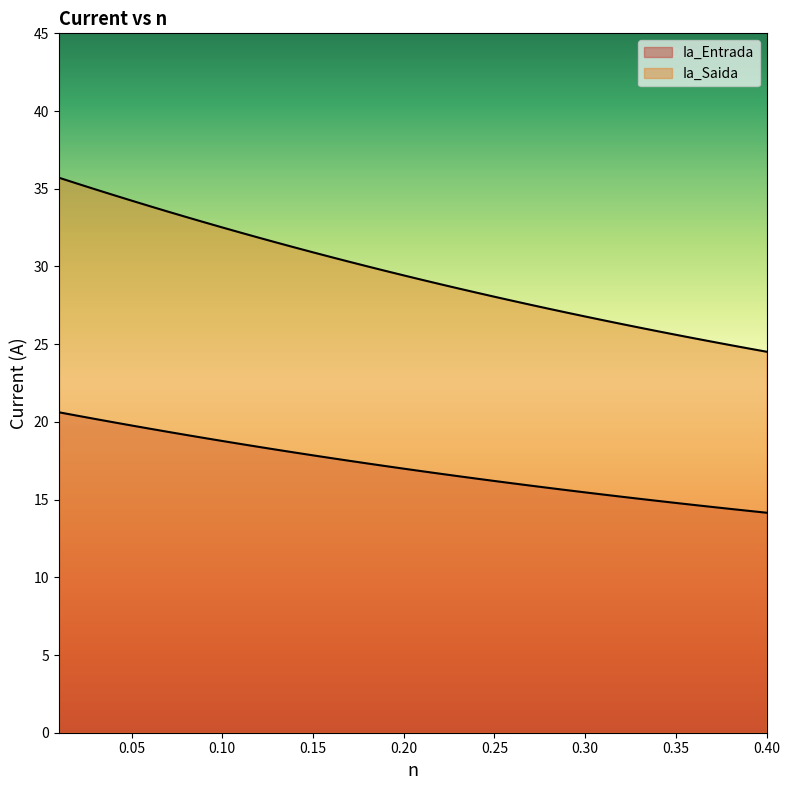

Is it true that Ia_Saida equals 10.9 at 27?

False